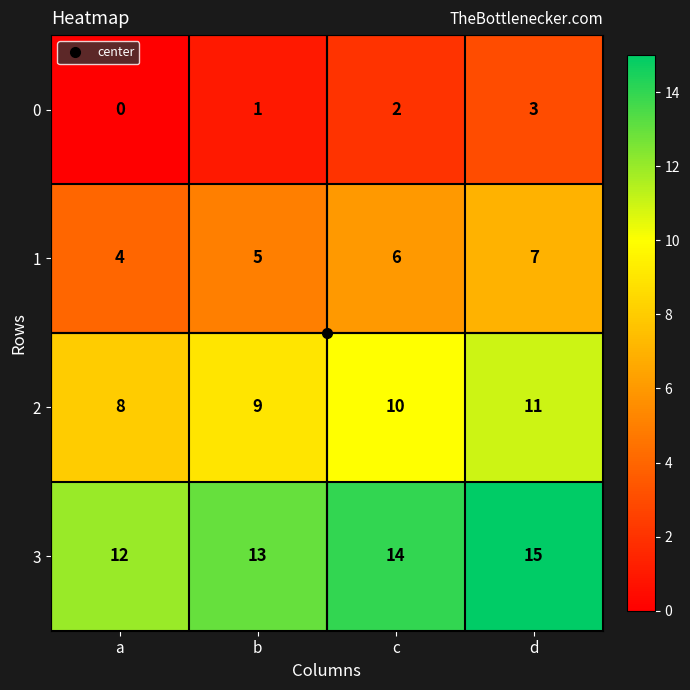

Read the 1 value at c.

6